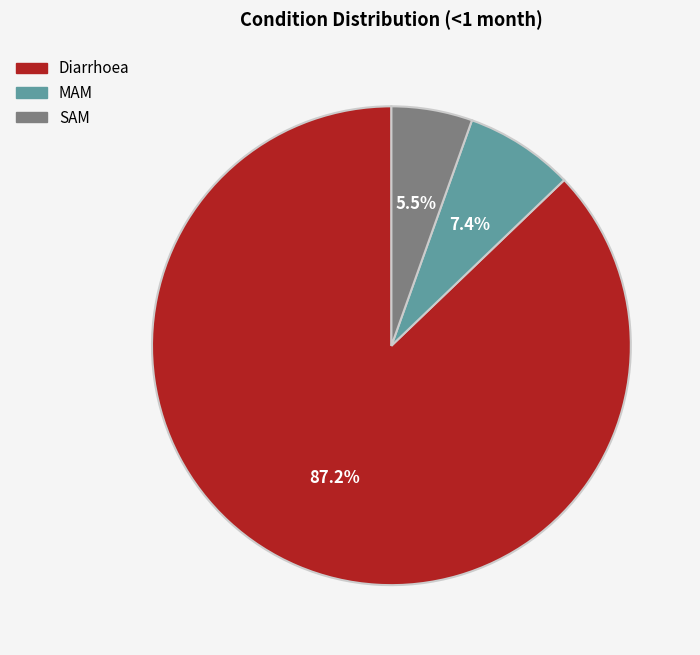

Approximately how many times larger is the value at SAM compared to Diarrhoea?

0.1